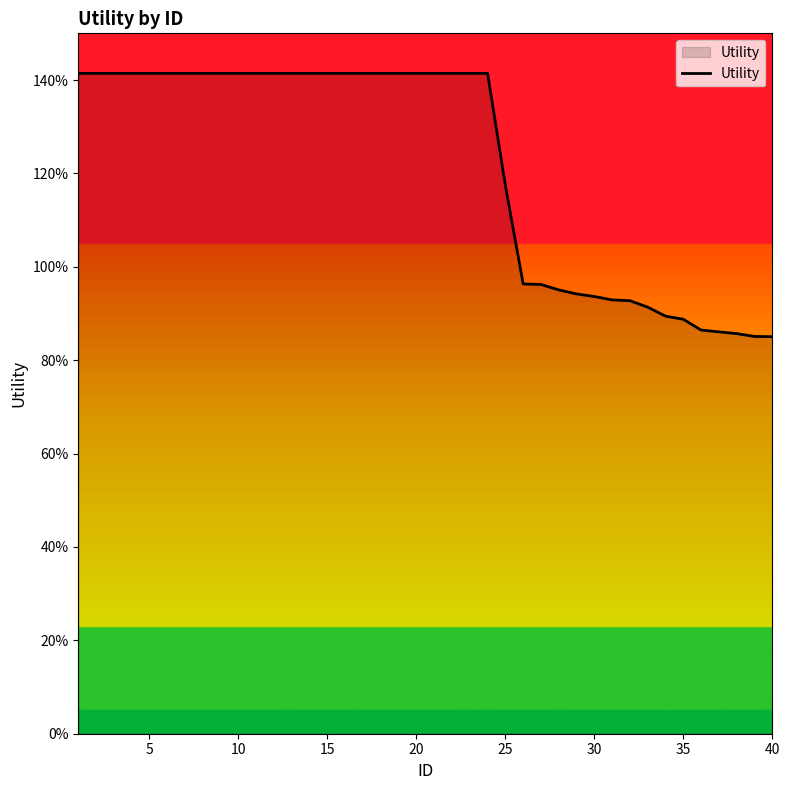

Does the chart have visible grid lines?

No